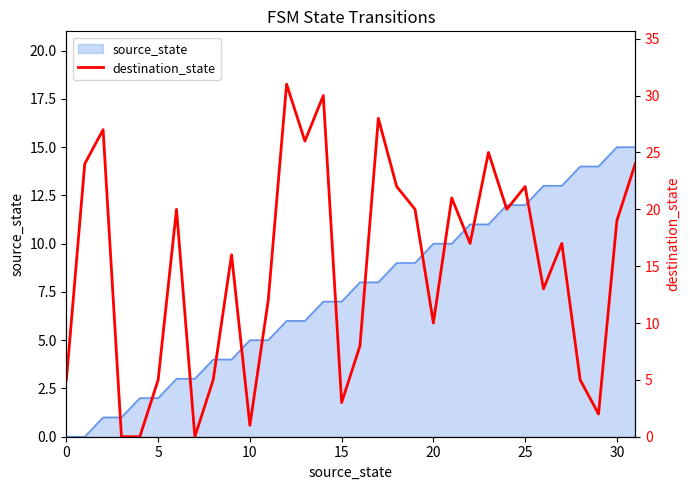

The chart shows a value of 12 at 11. True or false?

True